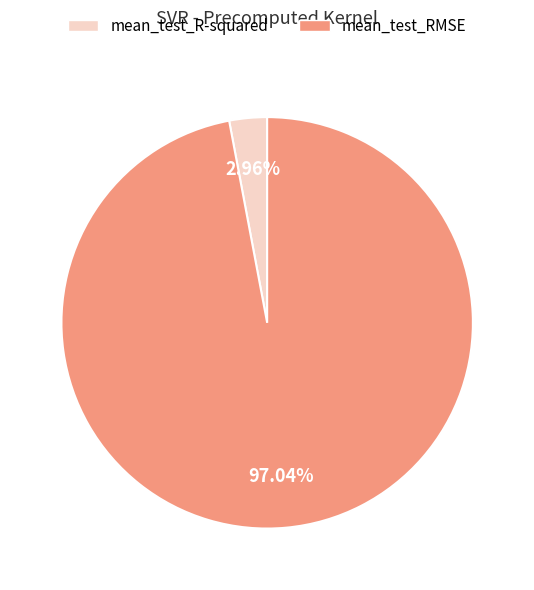

Count the number of slices in the pie.

2